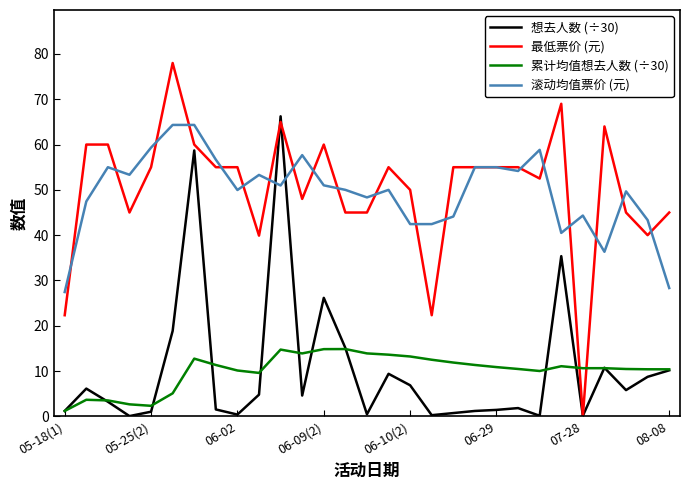

What is the minimum value for 滚动均值票价 (元)?

27.4